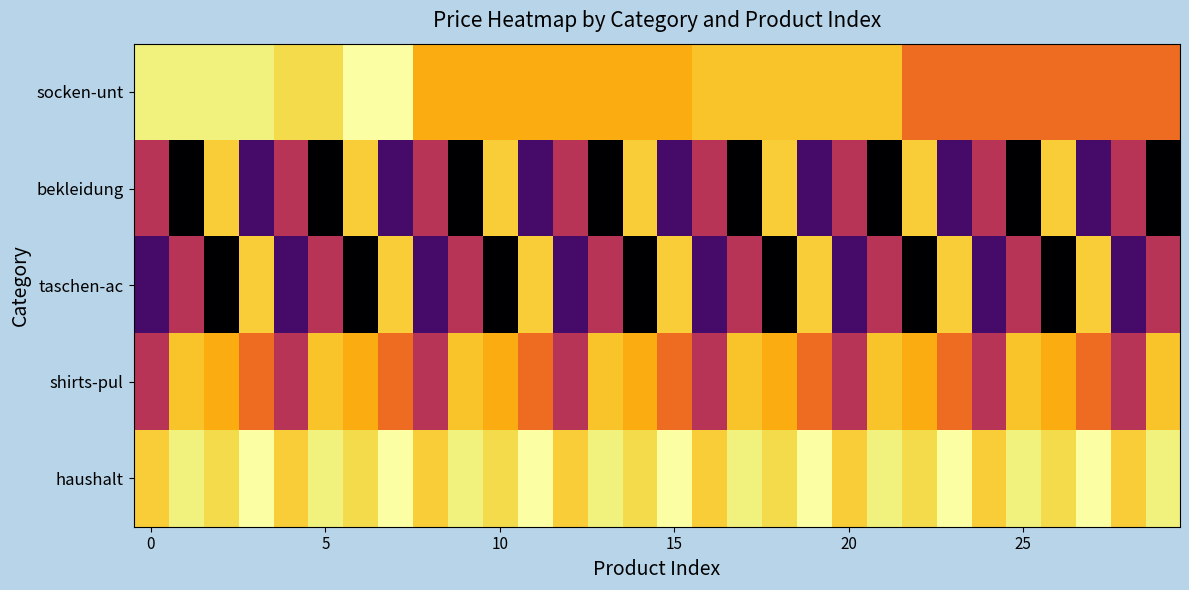

Reading right to left, what are all the values shown in this chart?

row_0: 0.3	0.3	0.3	0.3	0.3	0.3	0.3	0.3	0.1	0.1	0.1	0.1	0.1	0.1	0.2	0.2	0.2	0.2	0.2	0.2	0.2	0.2	0.0	0.0	0.1	0.1	0.0	0.0	0.0	0.0
row_1: 1.0	0.5	0.8	0.1	1.0	0.5	0.8	0.1	1.0	0.5	0.8	0.1	1.0	0.5	0.8	0.1	1.0	0.5	0.8	0.1	1.0	0.5	0.8	0.1	1.0	0.5	0.8	0.1	1.0	0.5
row_2: 0.5	0.8	0.1	1.0	0.5	0.8	0.1	1.0	0.5	0.8	0.1	1.0	0.5	0.8	0.1	1.0	0.5	0.8	0.1	1.0	0.5	0.8	0.1	1.0	0.5	0.8	0.1	1.0	0.5	0.8
row_3: 0.1	0.5	0.3	0.2	0.1	0.5	0.3	0.2	0.1	0.5	0.3	0.2	0.1	0.5	0.3	0.2	0.1	0.5	0.3	0.2	0.1	0.5	0.3	0.2	0.1	0.5	0.3	0.2	0.1	0.5
row_4: 0.0	0.1	0.0	0.1	0.0	0.1	0.0	0.1	0.0	0.1	0.0	0.1	0.0	0.1	0.0	0.1	0.0	0.1	0.0	0.1	0.0	0.1	0.0	0.1	0.0	0.1	0.0	0.1	0.0	0.1